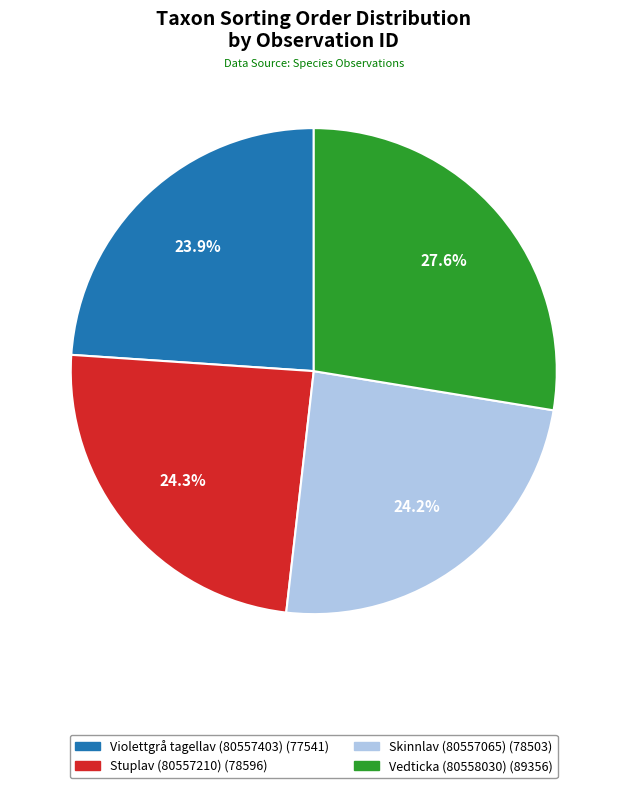

To the nearest percent, what portion does Vedticka (80558030) represent?

28%